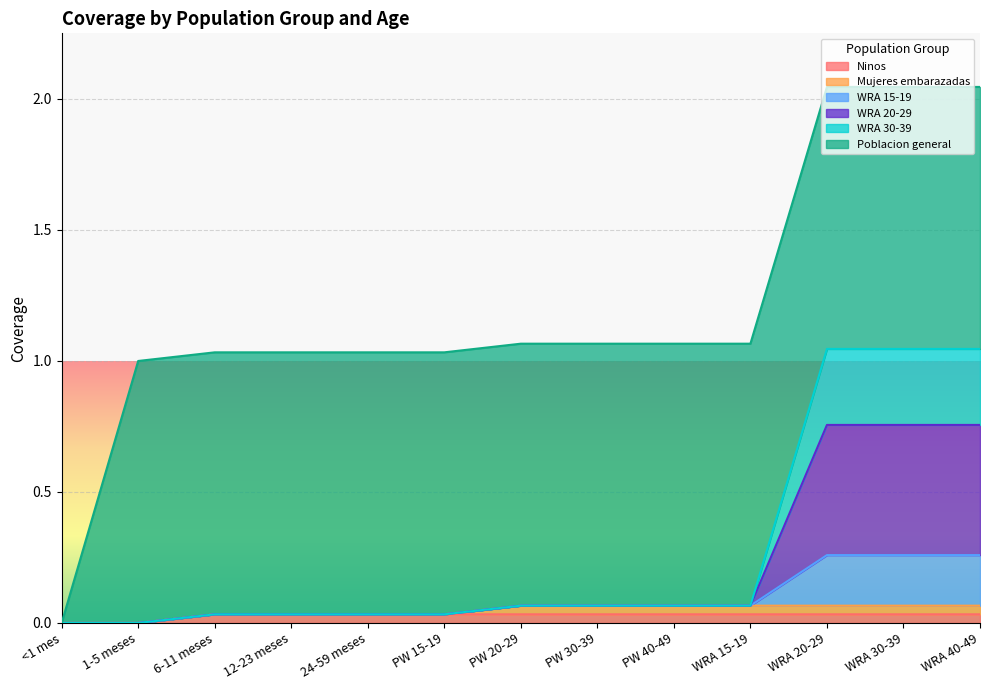

True or false: WRA 15-19 has more than 2 interior local peaks.

False